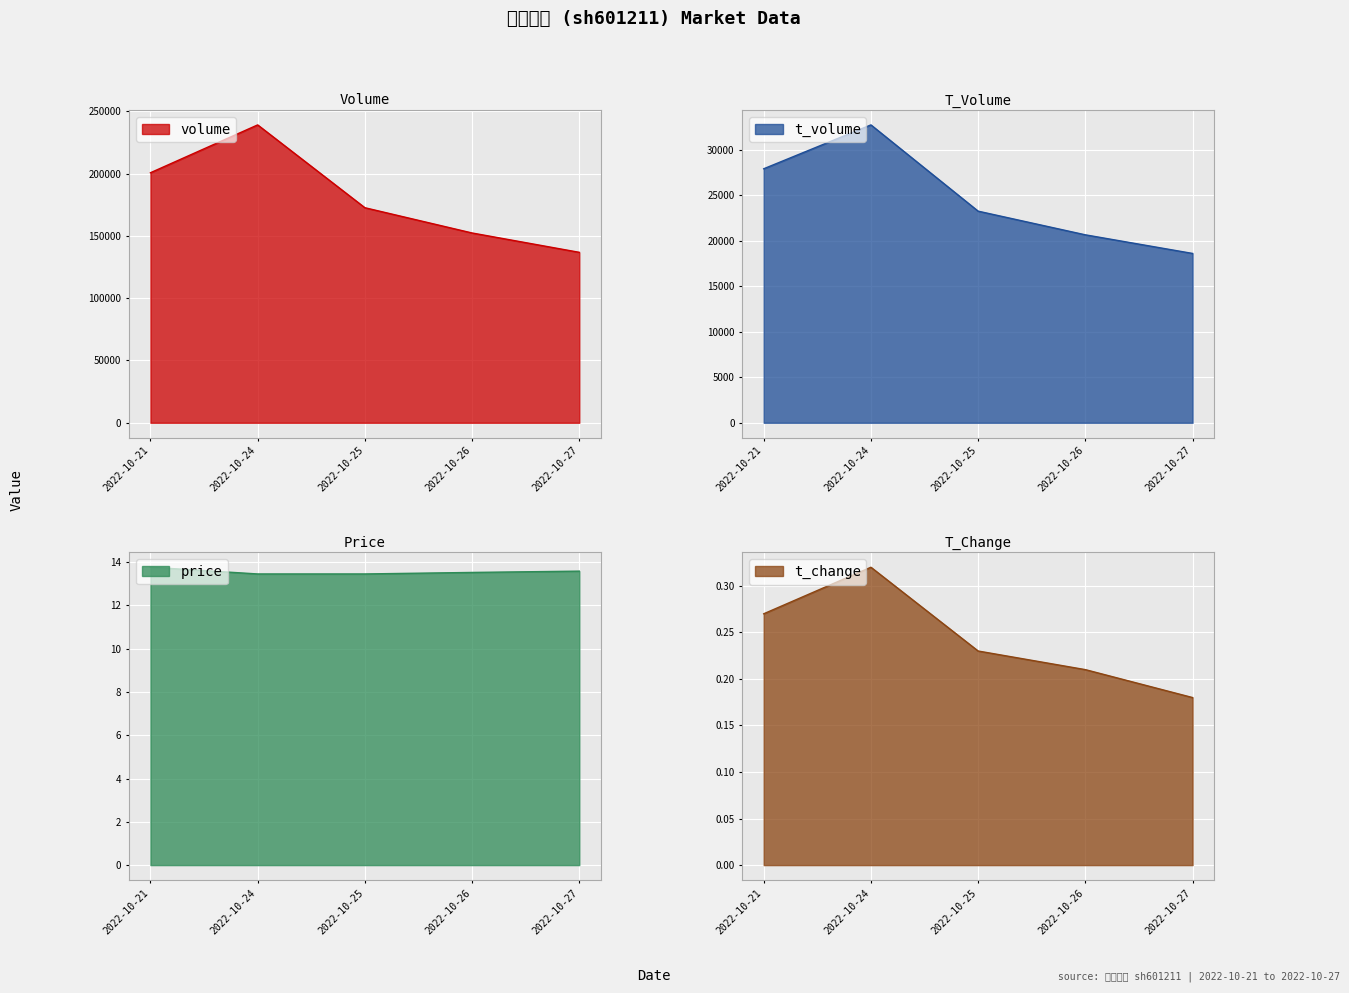

What is the difference between the volume values at 2022-10-27 and 2022-10-25?

35797